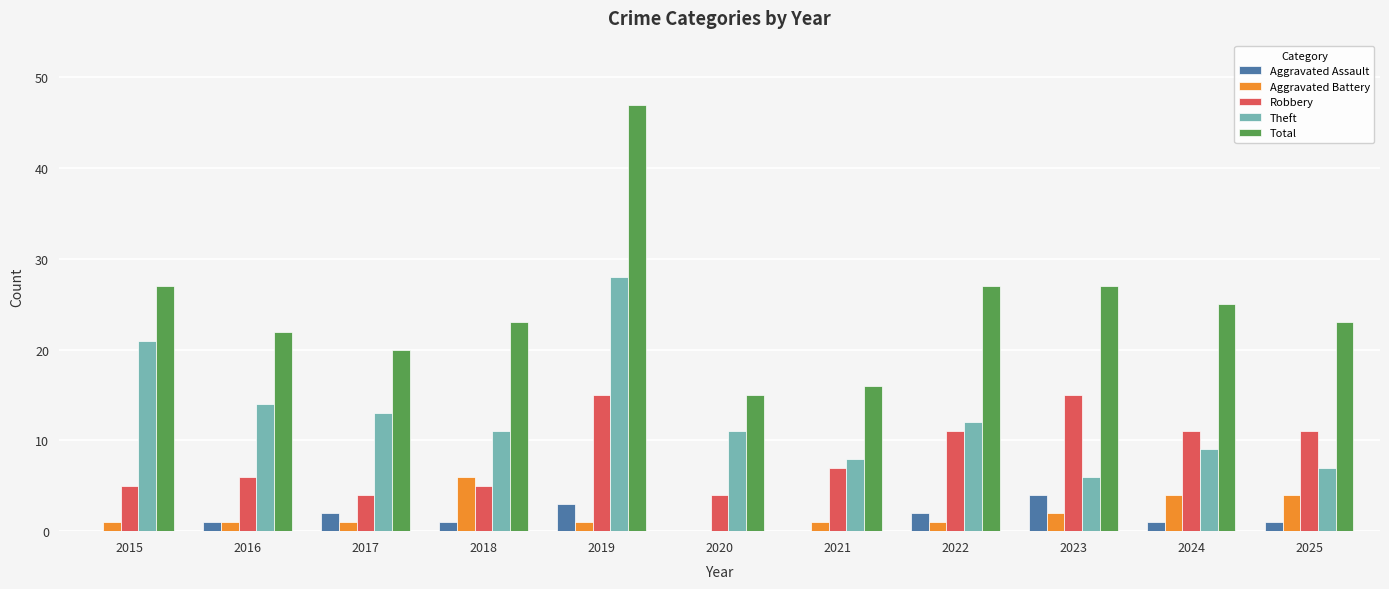

At which category is the sum across all series the highest?

2019